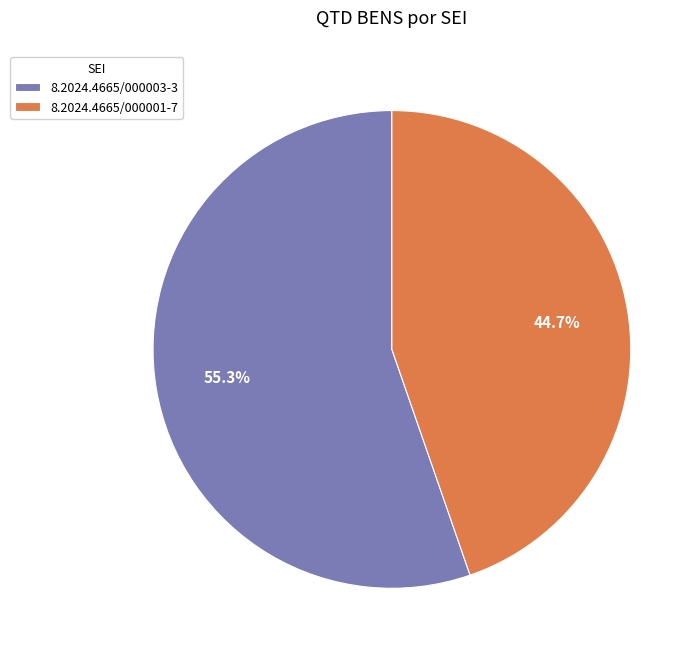

How many segments does this pie chart have?

2